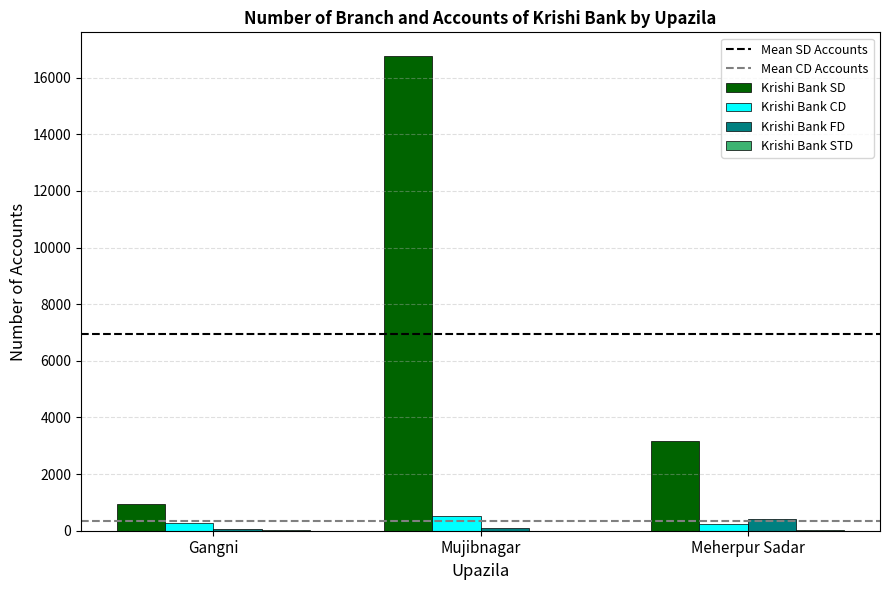

The value of Krishi Bank SD at Mujibnagar is 16761. True or false?

True